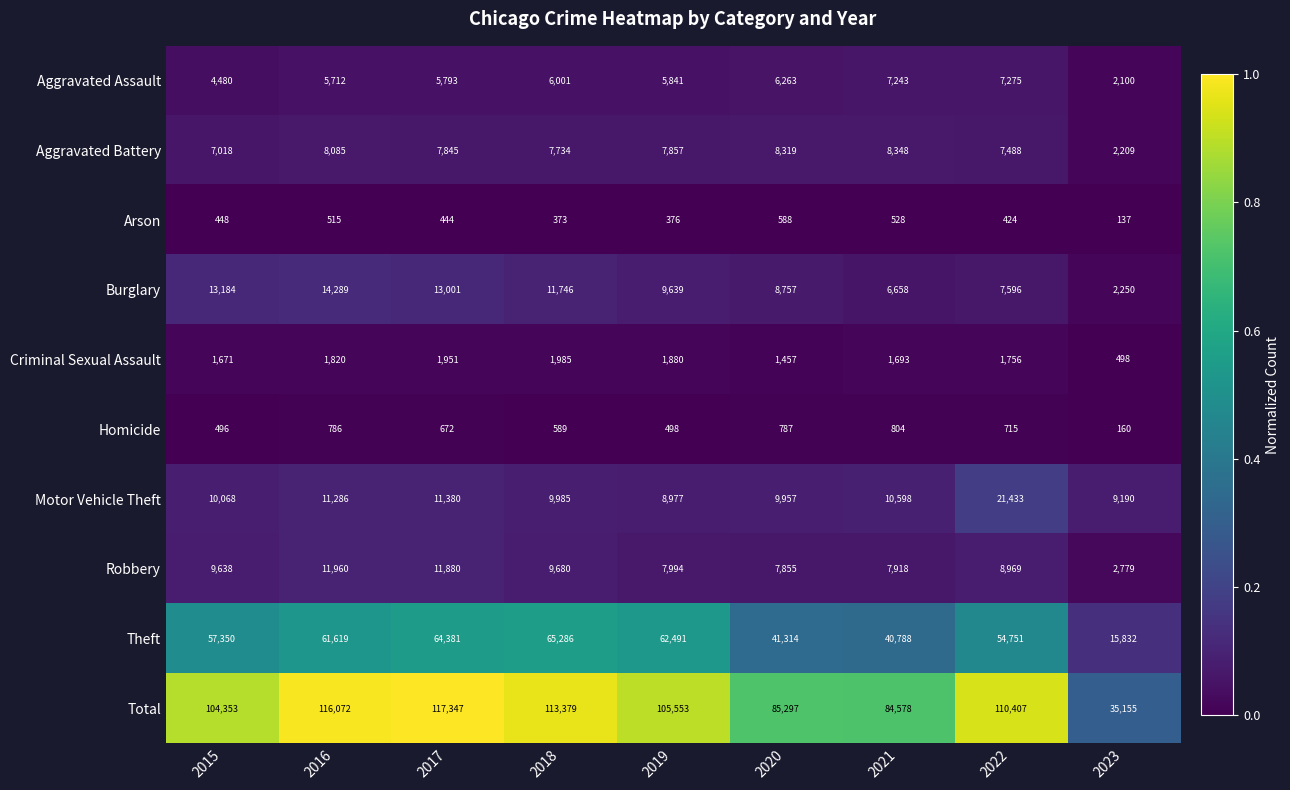

What is the difference between the maximum and minimum values in the Burglary series?

12039